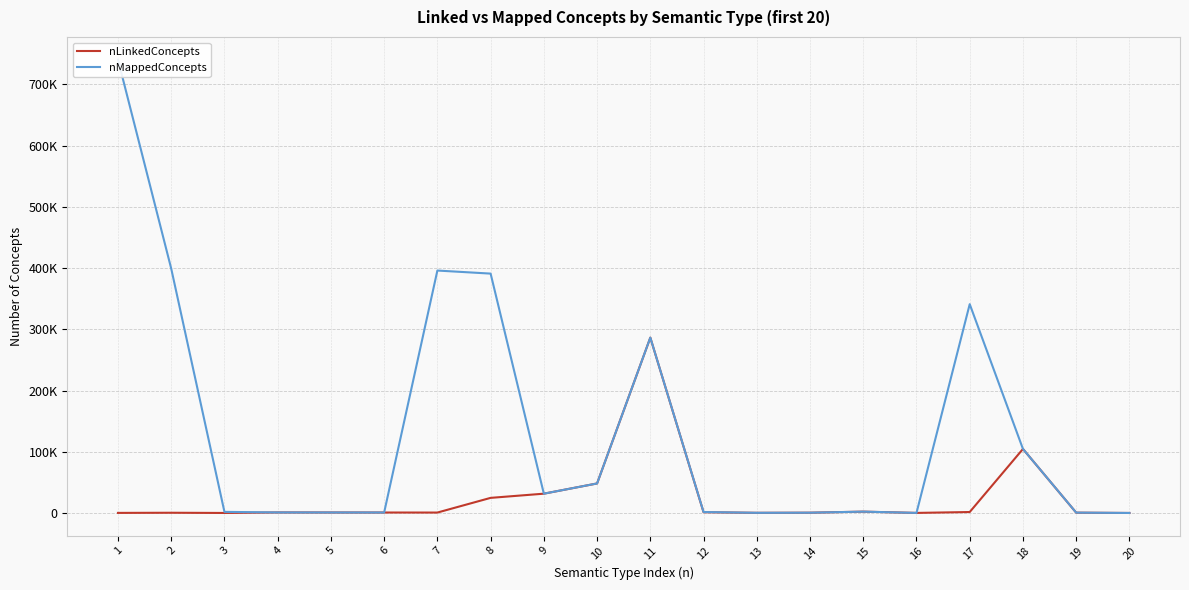

At 9, list the series in order from smallest to largest.

nLinkedConcepts, nMappedConcepts